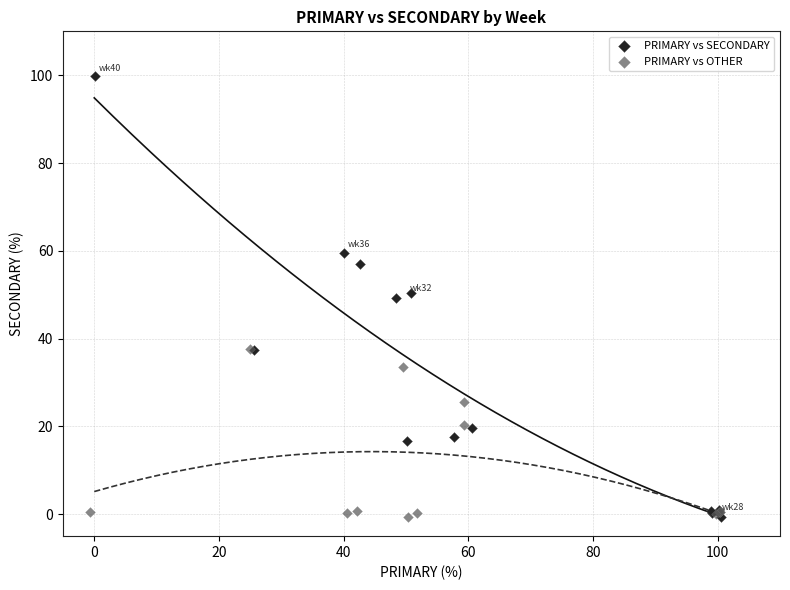

Which series has the widest spread of Y values?

PRIMARY vs SECONDARY